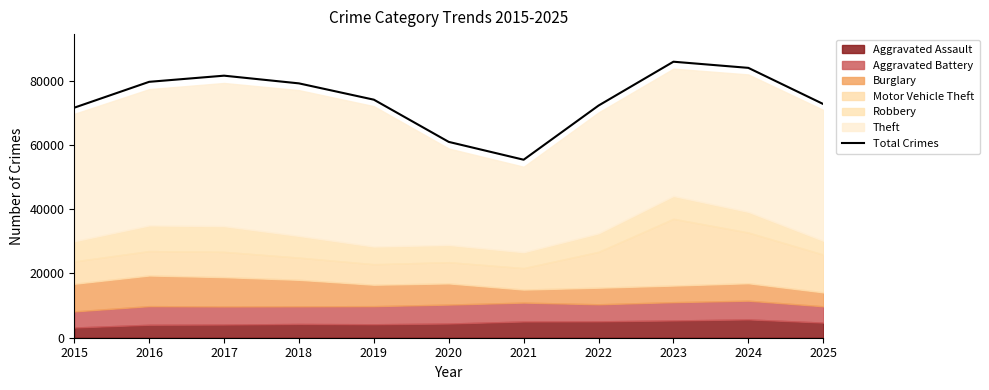

How many interior local peaks (higher than both neighbors) does the data have?

2